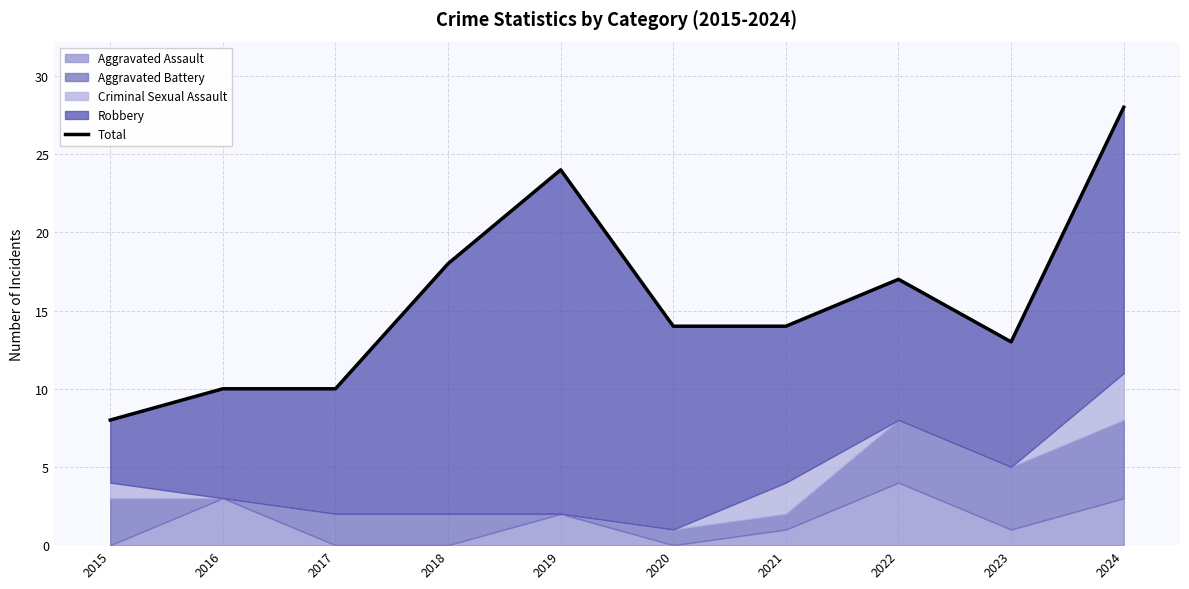

How many lines are shown in the chart?

1